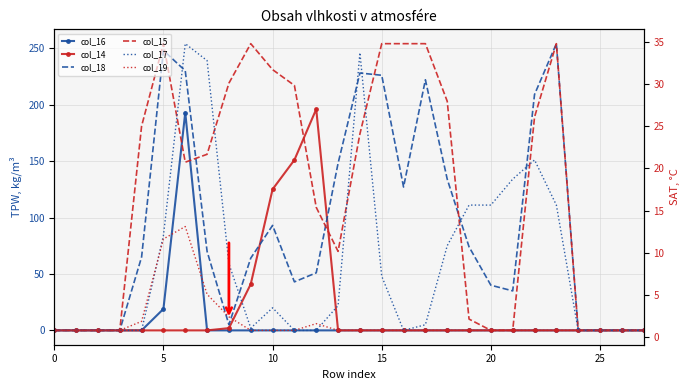

Which series has the widest spread of values?

col_18